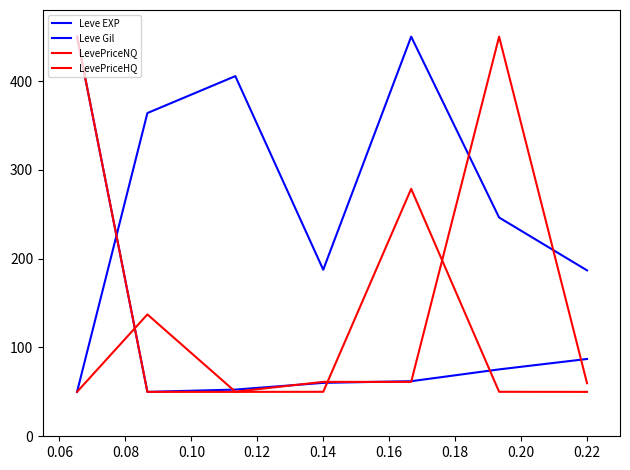

How many lines are shown in the chart?

4